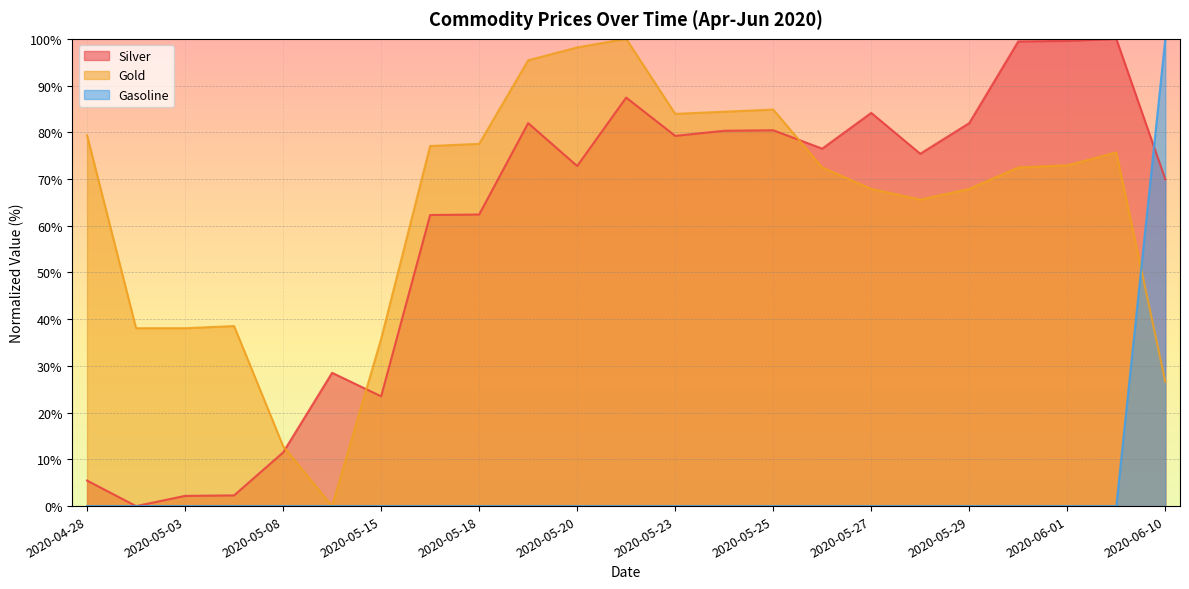

The value of Gasoline at 2020-05-27 is -43.7. True or false?

False